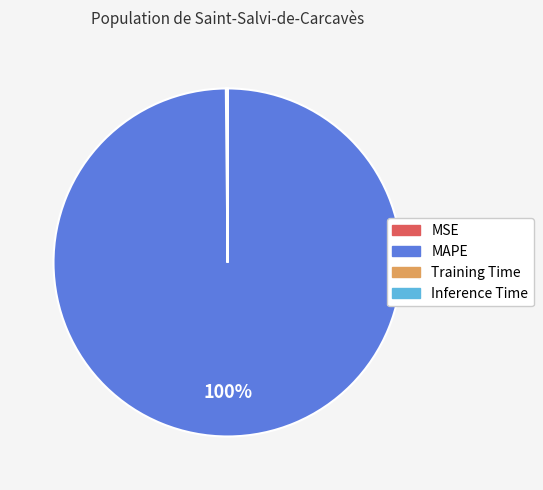

Is there a majority slice in this chart?

Yes